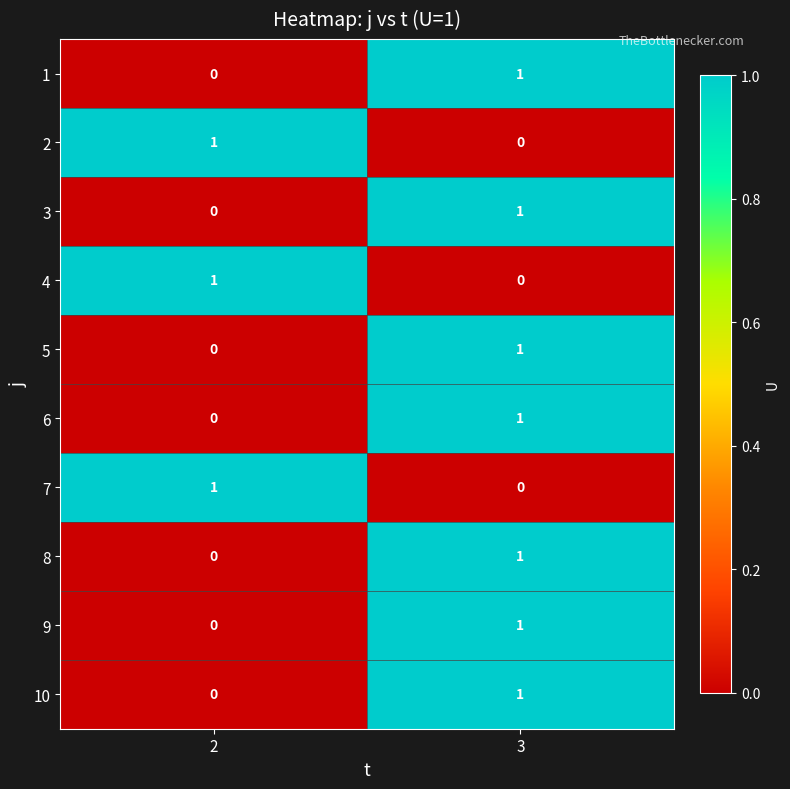

Reading left to right, what are all the values shown in this chart?

1: 0	1
2: 1	0
3: 0	1
4: 1	0
5: 0	1
6: 0	1
7: 1	0
8: 0	1
9: 0	1
10: 0	1